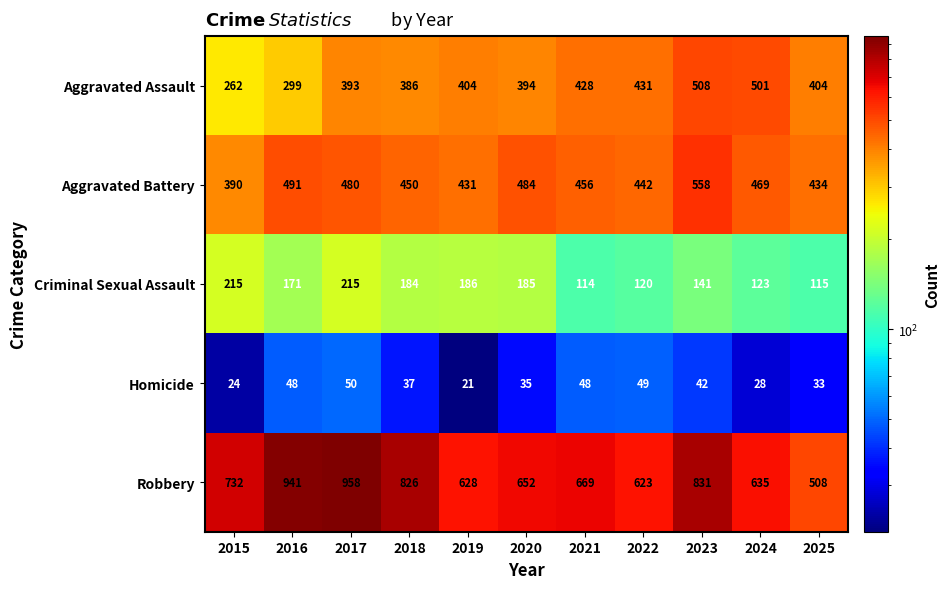

The Aggravated Assault series shows 262 at 2015. True or false?

True